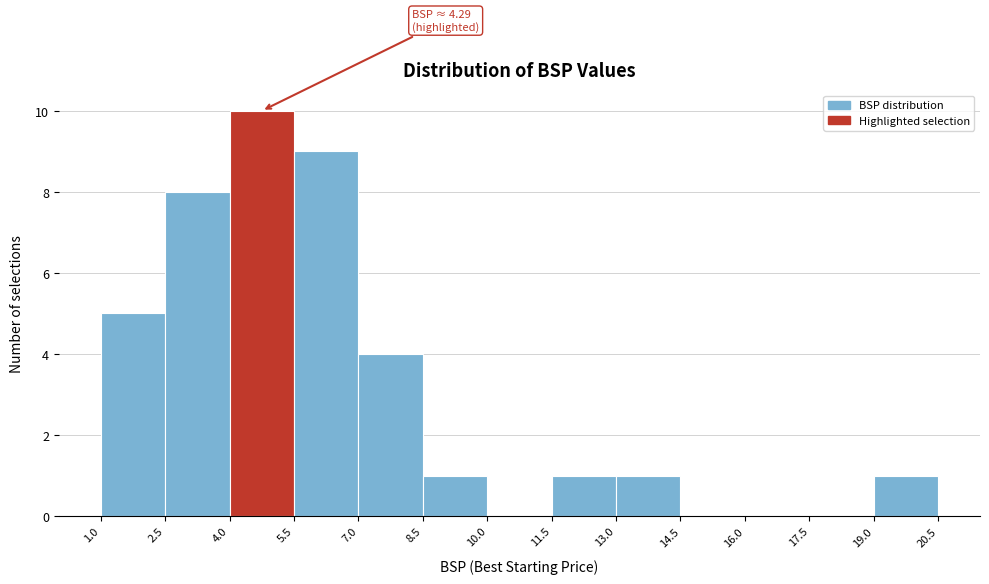

Over which range of the x-axis is the bar tallest?

4.0 to 5.5